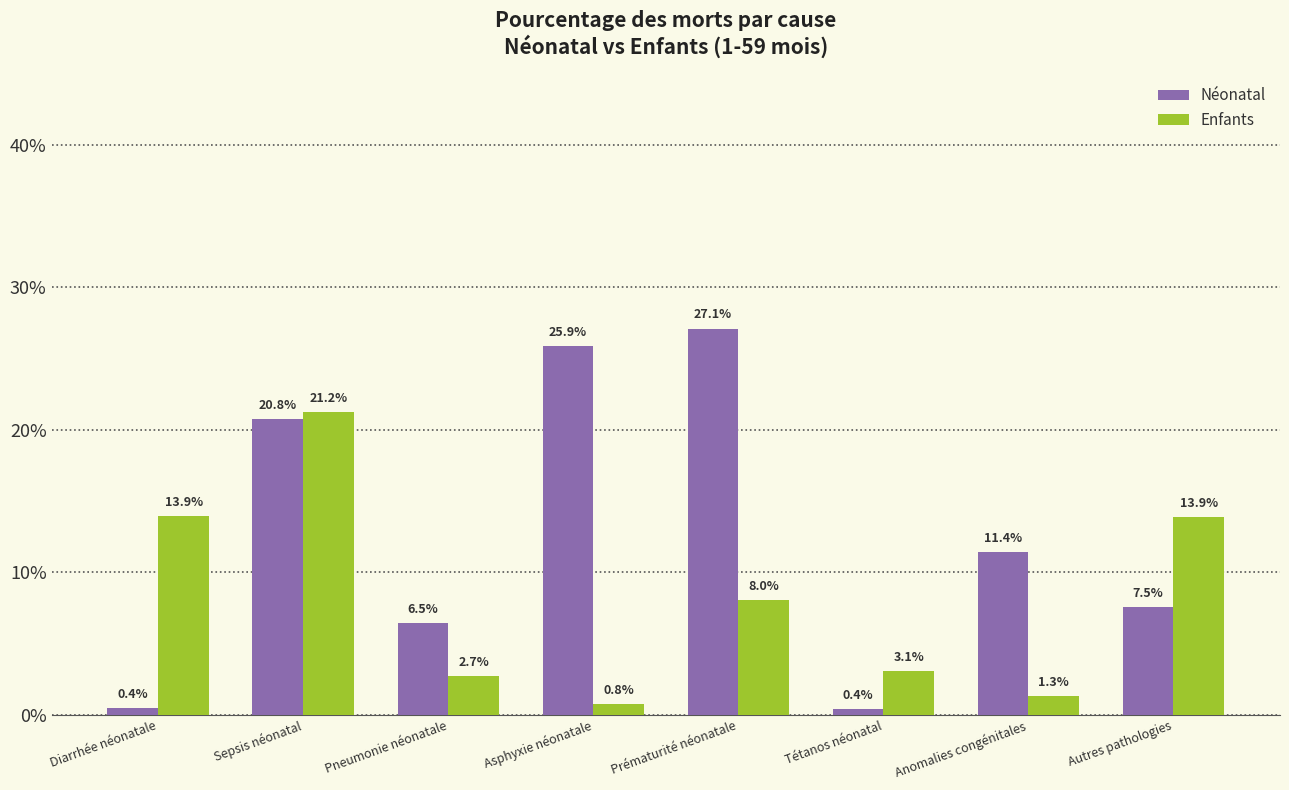

Does the chart contain stacked bars?

No